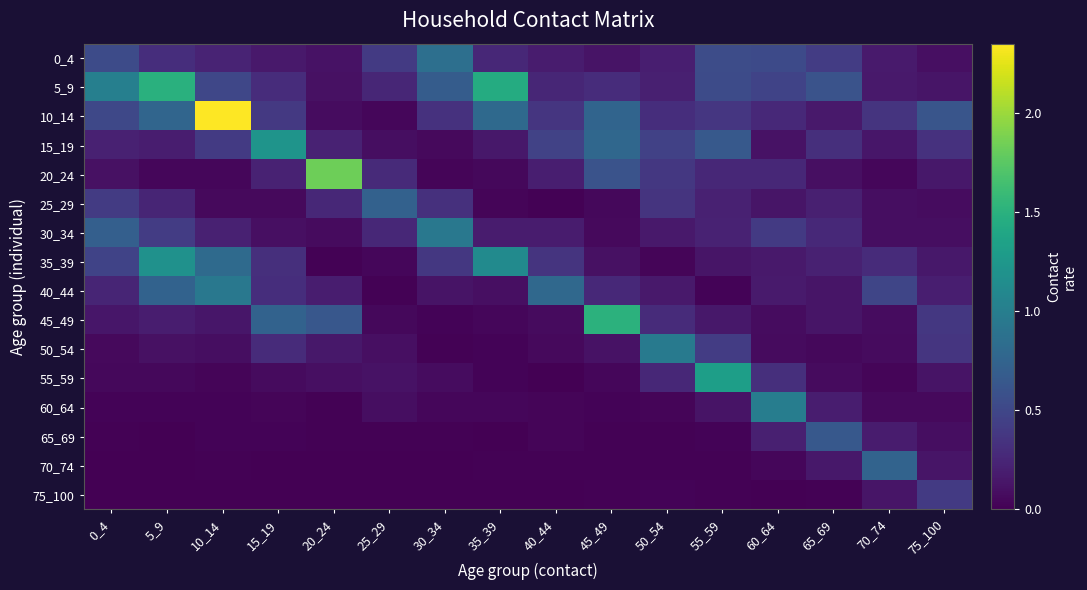

Reading left to right, what are all the values shown in this chart?

0_4: 0_4=0.5	5_9=0.3	10_14=0.2	15_19=0.2	20_24=0.1	25_29=0.4	30_34=0.9	35_39=0.3	40_44=0.2	45_49=0.1	50_54=0.2	55_59=0.5	60_64=0.5	65_69=0.4	70_74=0.2	75_100=0.1
5_9: 0_4=1.0	5_9=1.5	10_14=0.5	15_19=0.3	20_24=0.1	25_29=0.3	30_34=0.7	35_39=1.4	40_44=0.3	45_49=0.3	50_54=0.2	55_59=0.5	60_64=0.5	65_69=0.6	70_74=0.2	75_100=0.1
10_14: 0_4=0.5	5_9=0.8	10_14=2.3	15_19=0.4	20_24=0.1	25_29=0.0	30_34=0.3	35_39=0.8	40_44=0.4	45_49=0.8	50_54=0.3	55_59=0.4	60_64=0.3	65_69=0.2	70_74=0.4	75_100=0.6
15_19: 0_4=0.2	5_9=0.2	10_14=0.4	15_19=1.2	20_24=0.2	25_29=0.1	30_34=0.1	35_39=0.2	40_44=0.5	45_49=0.8	50_54=0.5	55_59=0.7	60_64=0.1	65_69=0.3	70_74=0.1	75_100=0.3
20_24: 0_4=0.1	5_9=0.0	10_14=0.0	15_19=0.2	20_24=1.8	25_29=0.3	30_34=0.0	35_39=0.1	40_44=0.2	45_49=0.6	50_54=0.4	55_59=0.3	60_64=0.3	65_69=0.1	70_74=0.0	75_100=0.2
25_29: 0_4=0.4	5_9=0.2	10_14=0.1	15_19=0.1	20_24=0.3	25_29=0.7	30_34=0.3	35_39=0.0	40_44=0.0	45_49=0.0	50_54=0.4	55_59=0.2	60_64=0.1	65_69=0.2	70_74=0.1	75_100=0.1
30_34: 0_4=0.7	5_9=0.4	10_14=0.2	15_19=0.1	20_24=0.1	25_29=0.3	30_34=0.9	35_39=0.2	40_44=0.2	45_49=0.1	50_54=0.2	55_59=0.2	60_64=0.4	65_69=0.3	70_74=0.1	75_100=0.1
35_39: 0_4=0.5	5_9=1.2	10_14=0.8	15_19=0.3	20_24=0.0	25_29=0.0	30_34=0.4	35_39=1.1	40_44=0.4	45_49=0.1	50_54=0.0	55_59=0.1	60_64=0.2	65_69=0.2	70_74=0.3	75_100=0.2
40_44: 0_4=0.2	5_9=0.7	10_14=0.9	15_19=0.3	20_24=0.2	25_29=0.0	30_34=0.1	35_39=0.1	40_44=0.8	45_49=0.3	50_54=0.2	55_59=0.0	60_64=0.2	65_69=0.1	70_74=0.5	75_100=0.2
45_49: 0_4=0.1	5_9=0.2	10_14=0.1	15_19=0.7	20_24=0.6	25_29=0.0	30_34=0.0	35_39=0.0	40_44=0.1	45_49=1.5	50_54=0.3	55_59=0.1	60_64=0.1	65_69=0.1	70_74=0.1	75_100=0.4
50_54: 0_4=0.1	5_9=0.1	10_14=0.1	15_19=0.3	20_24=0.1	25_29=0.1	30_34=0.0	35_39=0.0	40_44=0.1	45_49=0.1	50_54=1.0	55_59=0.4	60_64=0.1	65_69=0.0	70_74=0.1	75_100=0.4
55_59: 0_4=0.0	5_9=0.0	10_14=0.0	15_19=0.1	20_24=0.1	25_29=0.1	30_34=0.1	35_39=0.0	40_44=0.0	45_49=0.0	50_54=0.3	55_59=1.3	60_64=0.3	65_69=0.1	70_74=0.0	75_100=0.1
60_64: 0_4=0.0	5_9=0.0	10_14=0.0	15_19=0.0	20_24=0.0	25_29=0.1	30_34=0.0	35_39=0.0	40_44=0.0	45_49=0.0	50_54=0.0	55_59=0.1	60_64=1.0	65_69=0.2	70_74=0.1	75_100=0.1
65_69: 0_4=0.0	5_9=0.0	10_14=0.0	15_19=0.0	20_24=0.0	25_29=0.0	30_34=0.0	35_39=0.0	40_44=0.0	45_49=0.0	50_54=0.0	55_59=0.0	60_64=0.2	65_69=0.6	70_74=0.2	75_100=0.1
70_74: 0_4=0.0	5_9=0.0	10_14=0.0	15_19=0.0	20_24=0.0	25_29=0.0	30_34=0.0	35_39=0.0	40_44=0.0	45_49=0.0	50_54=0.0	55_59=0.0	60_64=0.0	65_69=0.2	70_74=0.7	75_100=0.1
75_100: 0_4=0.0	5_9=0.0	10_14=0.0	15_19=0.0	20_24=0.0	25_29=0.0	30_34=0.0	35_39=0.0	40_44=0.0	45_49=0.0	50_54=0.0	55_59=0.0	60_64=0.0	65_69=0.0	70_74=0.1	75_100=0.4